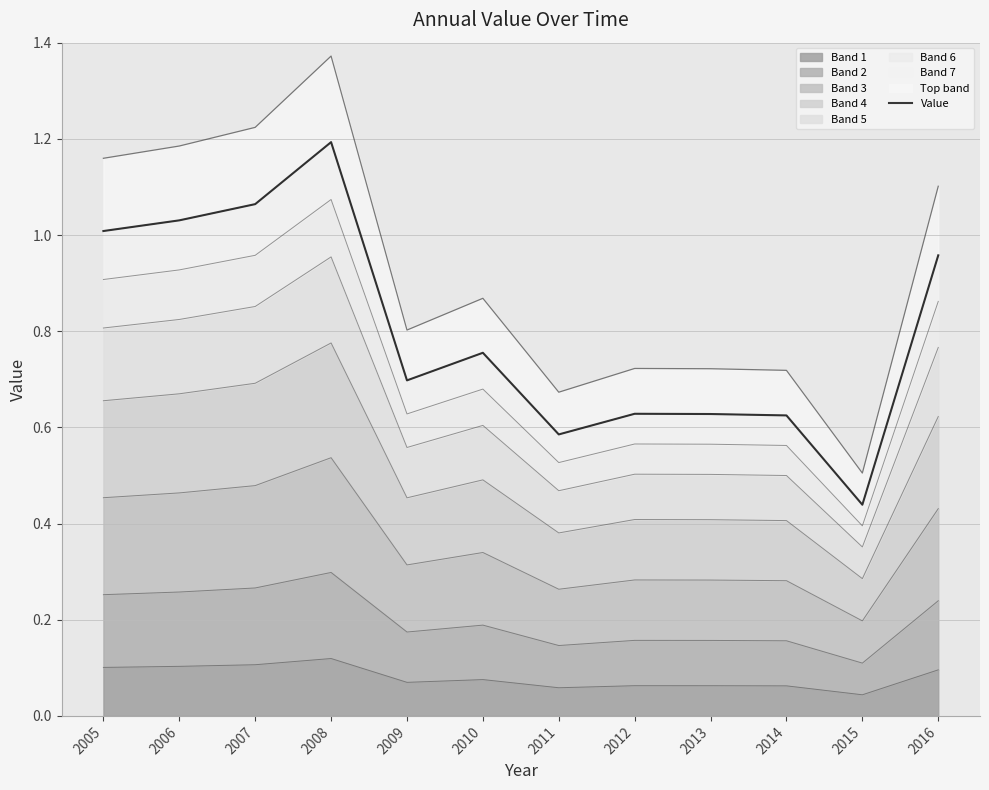

What is the smallest value displayed?

0.4